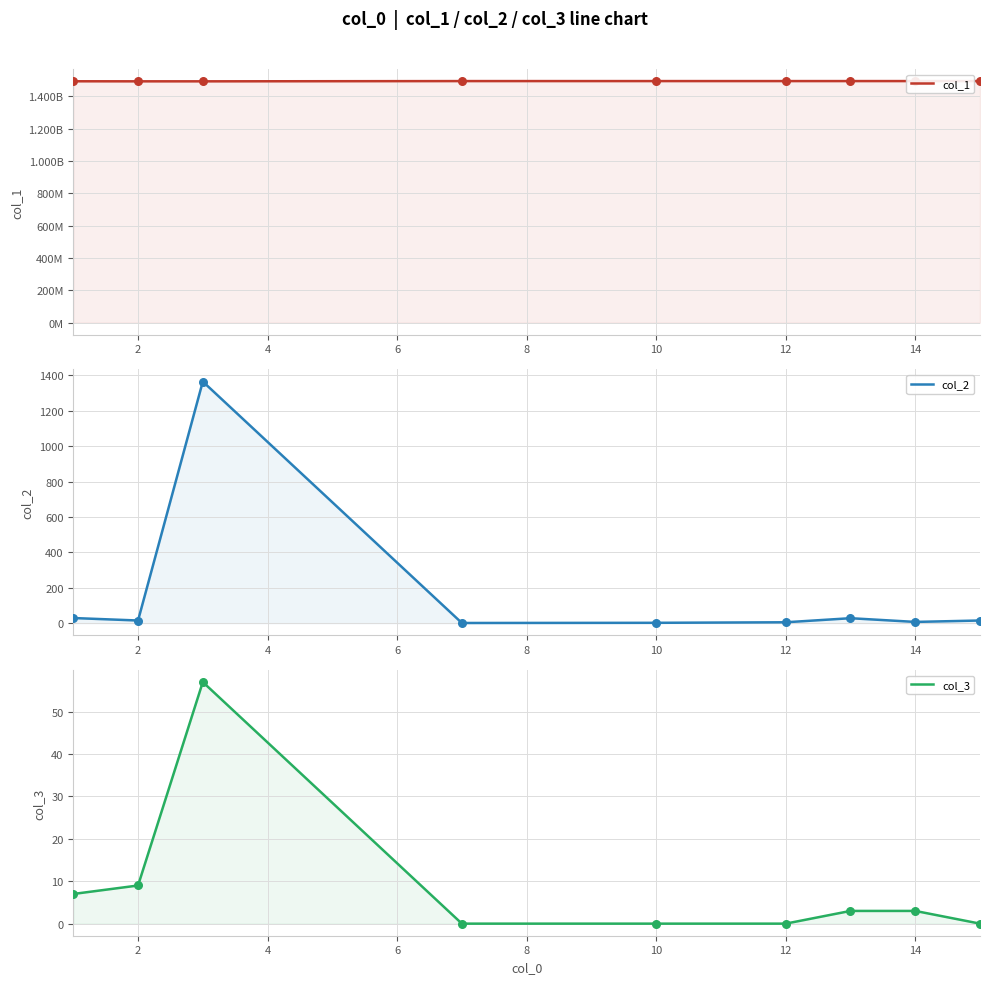

Which series has the largest total across all categories?

col_1